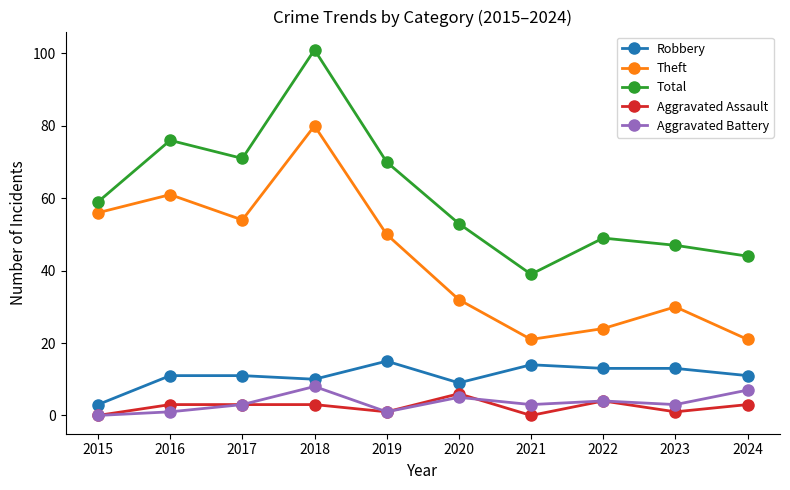

At which category is the sum across all series the highest?

2018